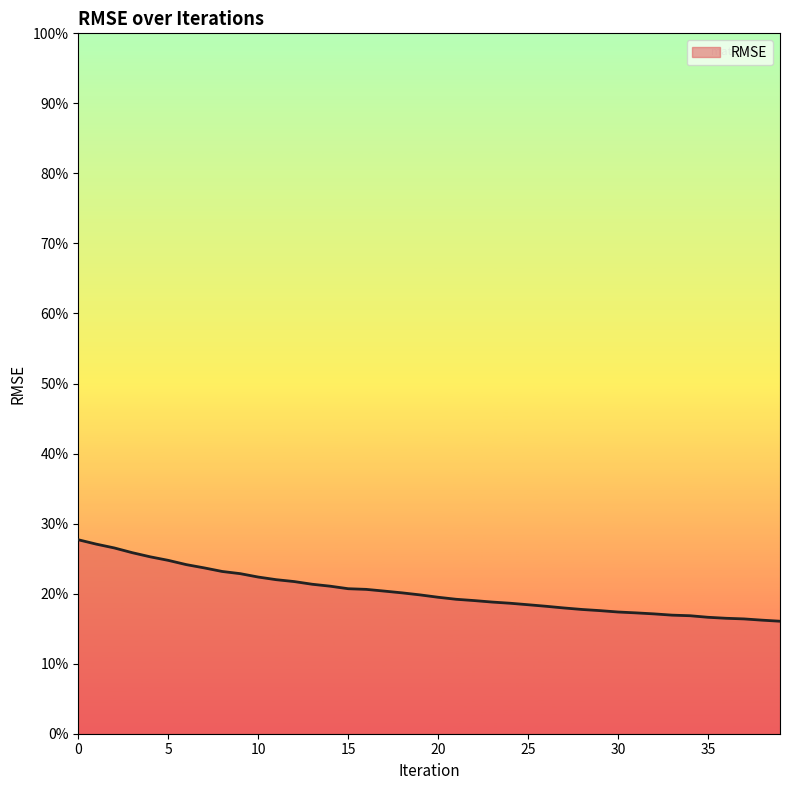

Is this an area chart (filled region under the line)?

Yes